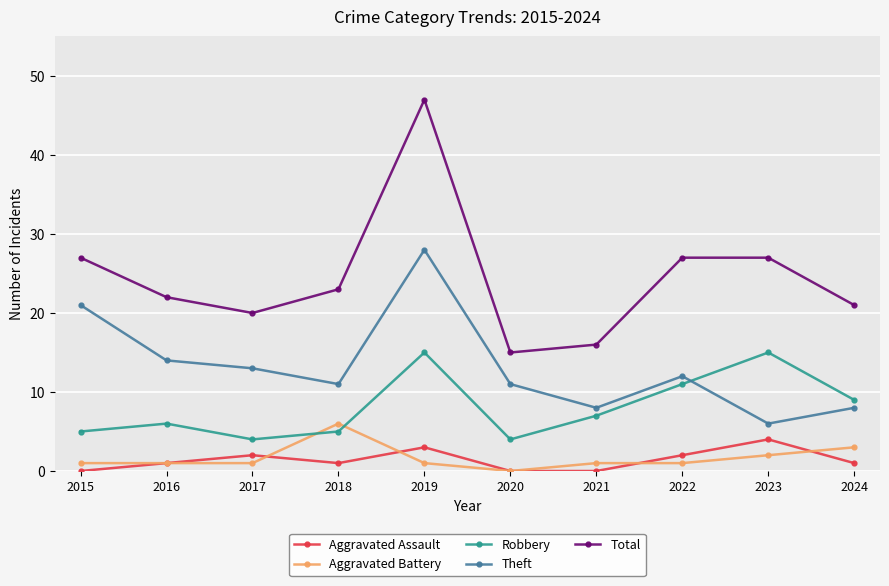

Reading left to right, list all the values displayed in this chart.

Aggravated Assault: 2015=0	2016=1	2017=2	2018=1	2019=3	2020=0	2021=0	2022=2	2023=4	2024=1
Aggravated Battery: 2015=1	2016=1	2017=1	2018=6	2019=1	2020=0	2021=1	2022=1	2023=2	2024=3
Robbery: 2015=5	2016=6	2017=4	2018=5	2019=15	2020=4	2021=7	2022=11	2023=15	2024=9
Theft: 2015=21	2016=14	2017=13	2018=11	2019=28	2020=11	2021=8	2022=12	2023=6	2024=8
Total: 2015=27	2016=22	2017=20	2018=23	2019=47	2020=15	2021=16	2022=27	2023=27	2024=21